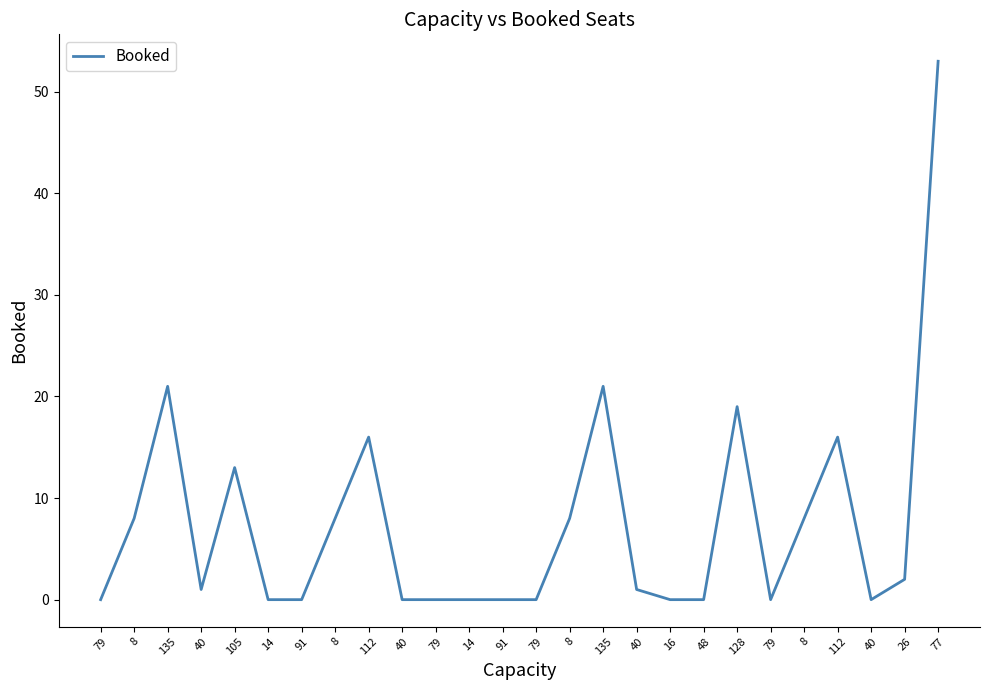

Reading right to left, what are all the values shown in this chart?

53	2	0	16	8	0	19	0	0	1	21	8	0	0	0	0	0	16	8	0	0	13	1	21	8	0